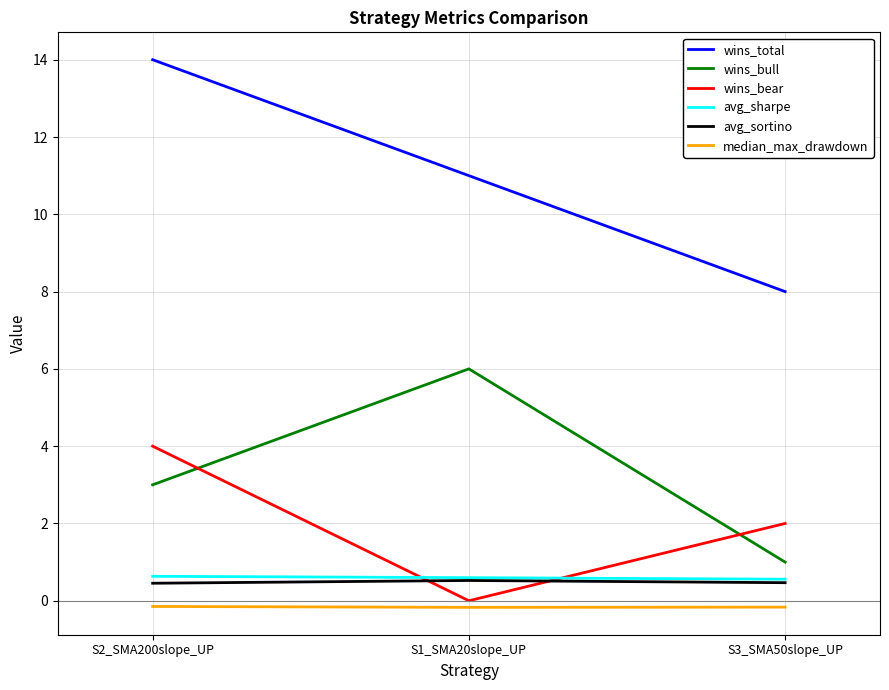

The value of avg_sharpe at S2_SMA200slope_UP is 0.6. True or false?

True